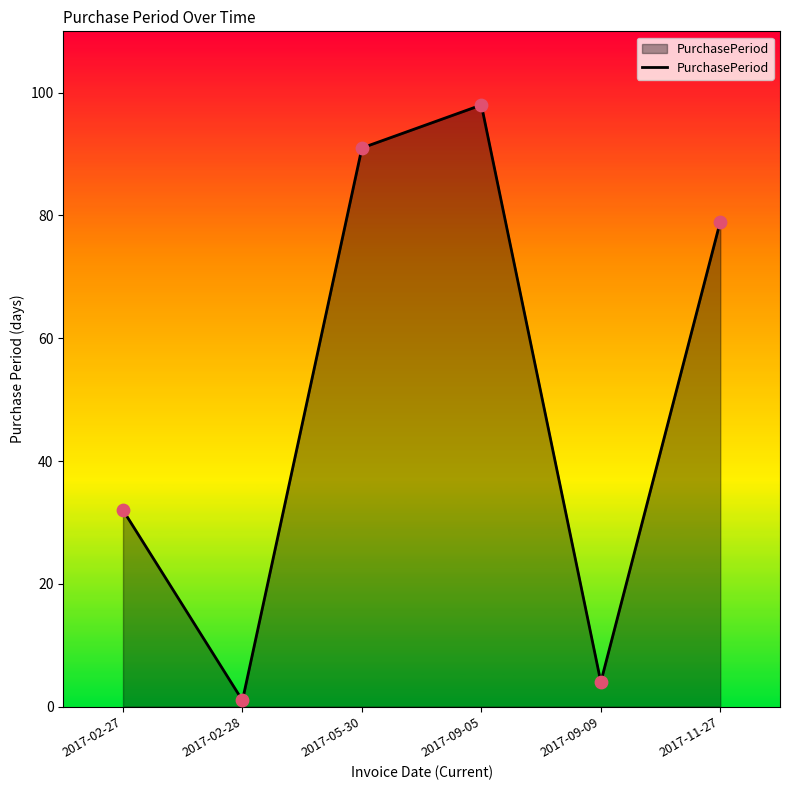

Approximately how many times larger is the value at 2017-11-27 compared to 2017-09-05?

0.8